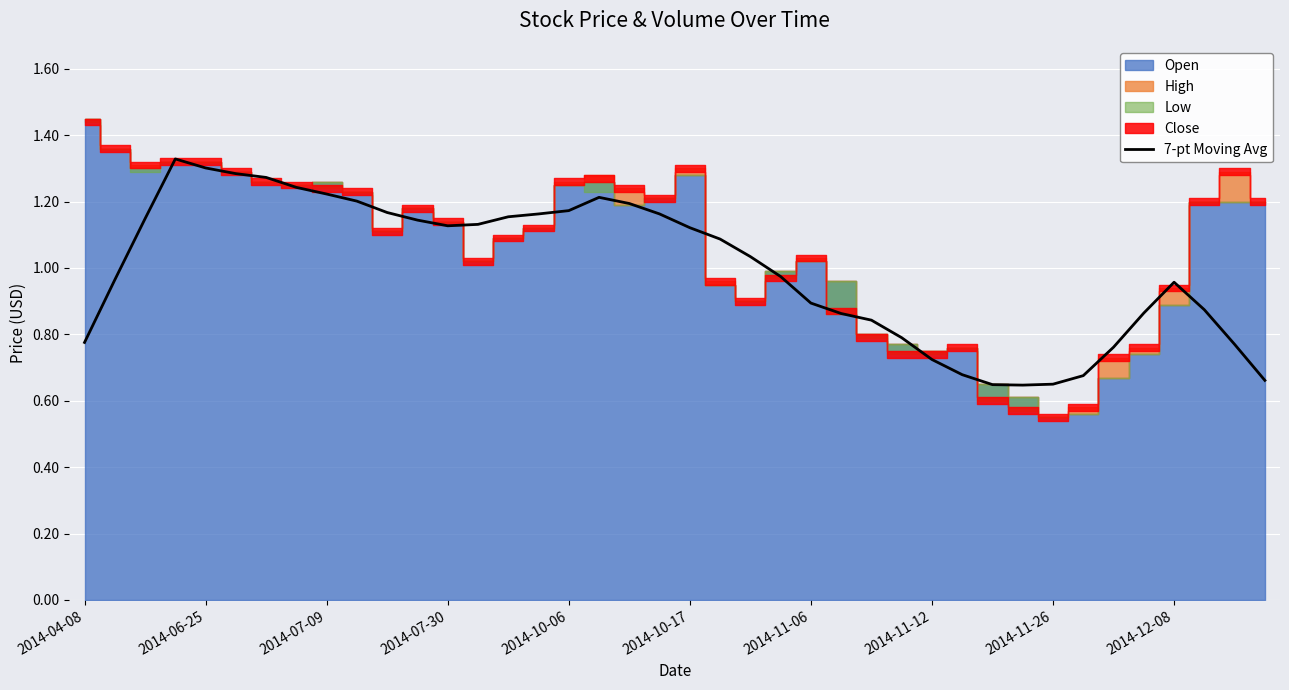

What is the average value?

1.0